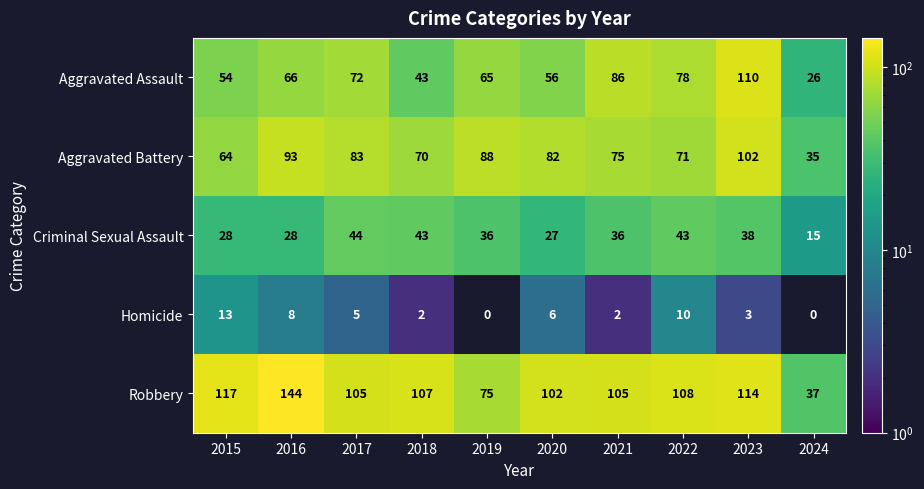

True or false: Robbery has a value of 74 at 2016.

False